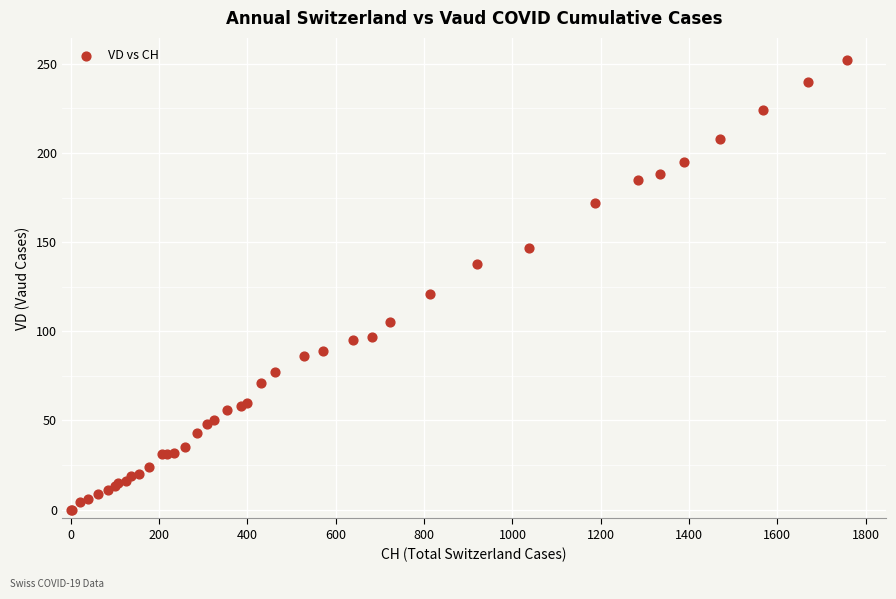

What Y value in the scatter plot is closest to 126?

121